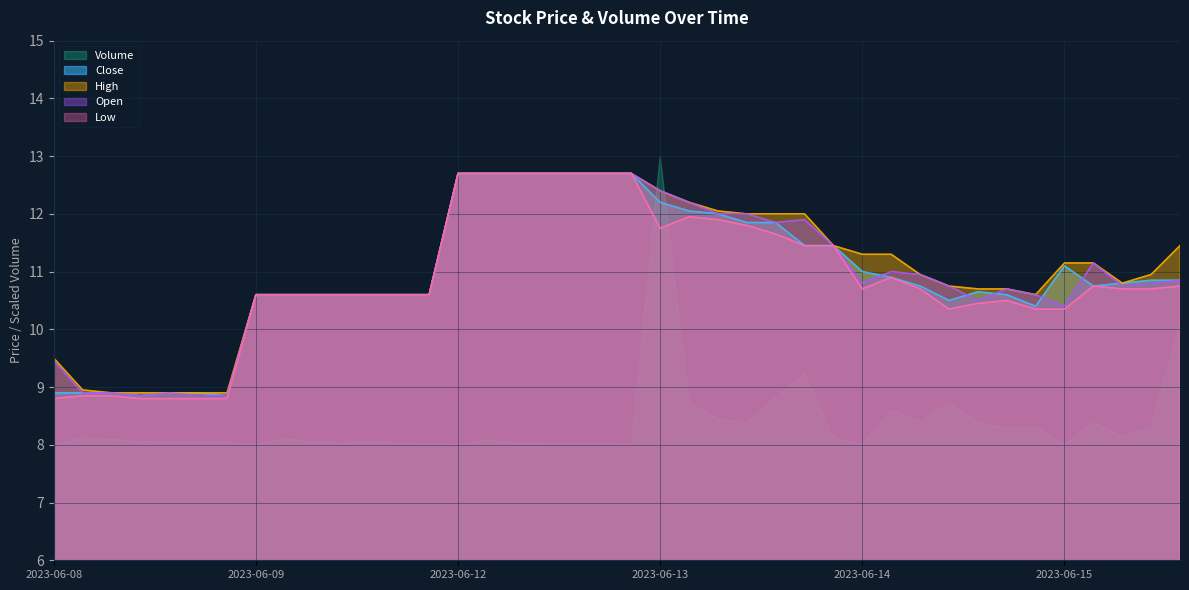

At which category is the sum across all series the highest?

2023-06-13